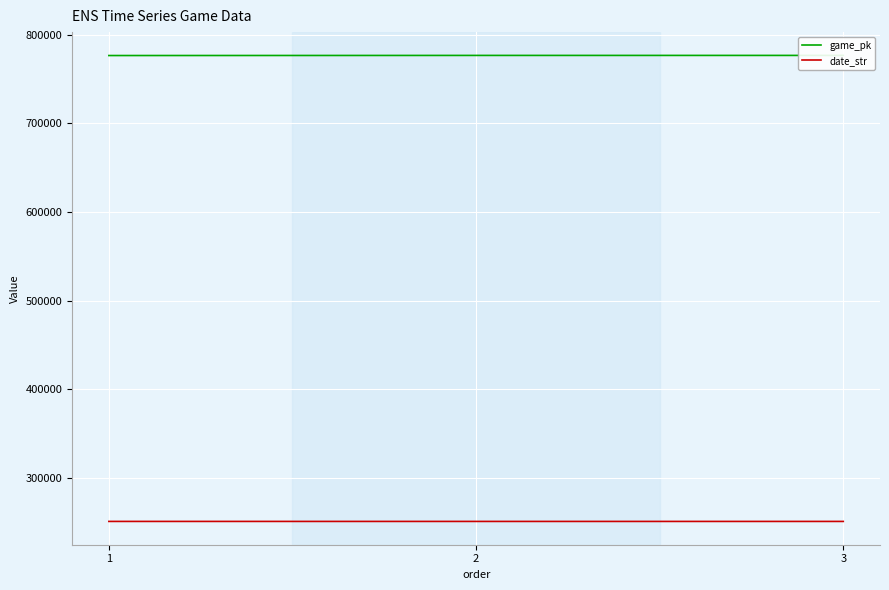

Which series has the widest spread of values?

game_pk